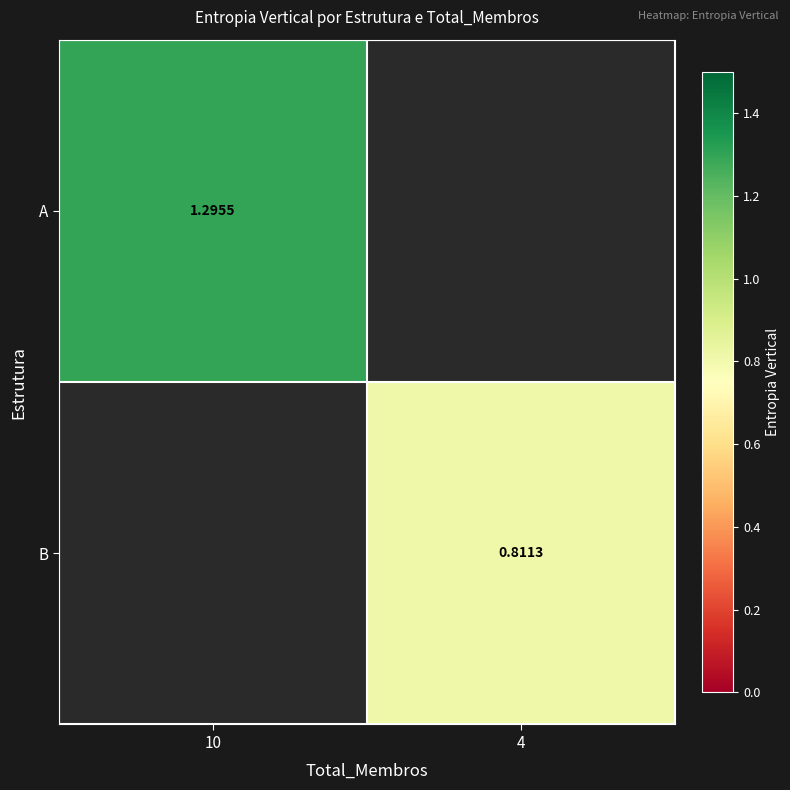

How many distinct data groups are displayed?

2